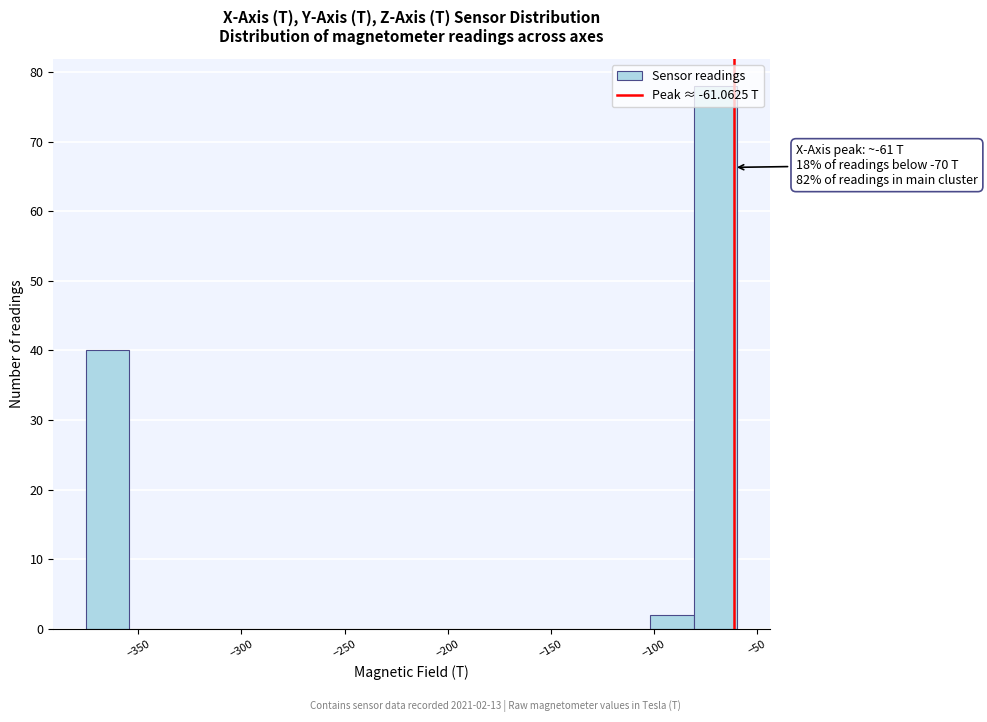

Which range on the x-axis has the tallest bar?

-80 to -60